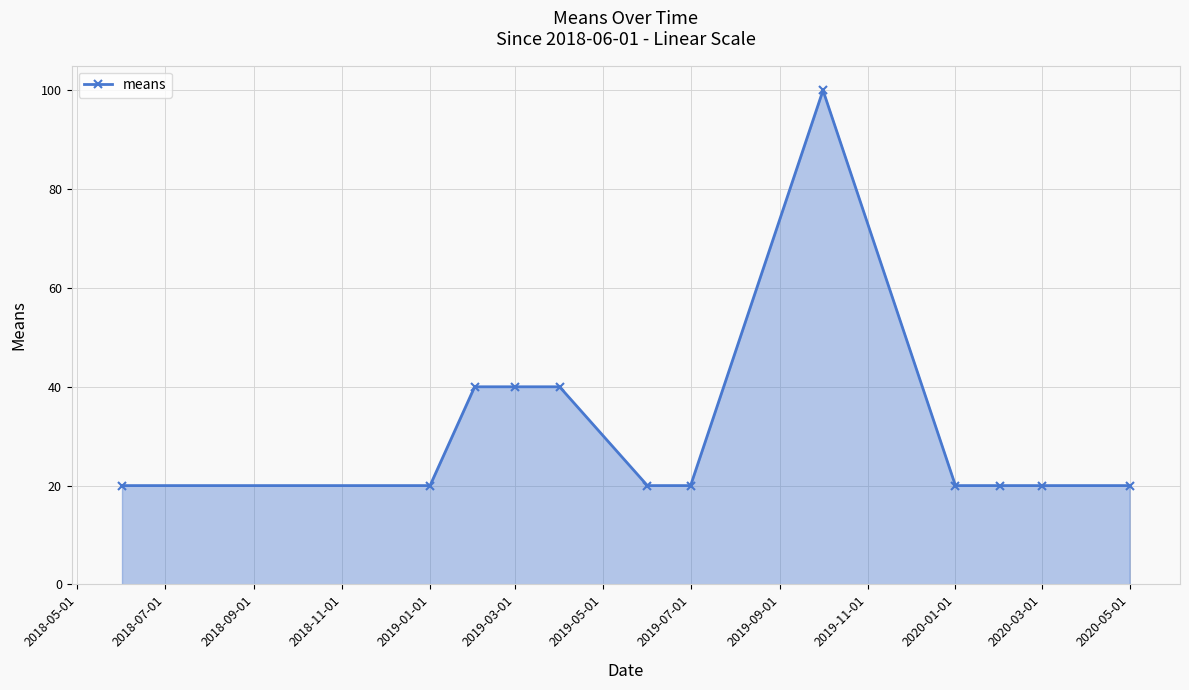

What is the difference between the second highest and second lowest values?

20